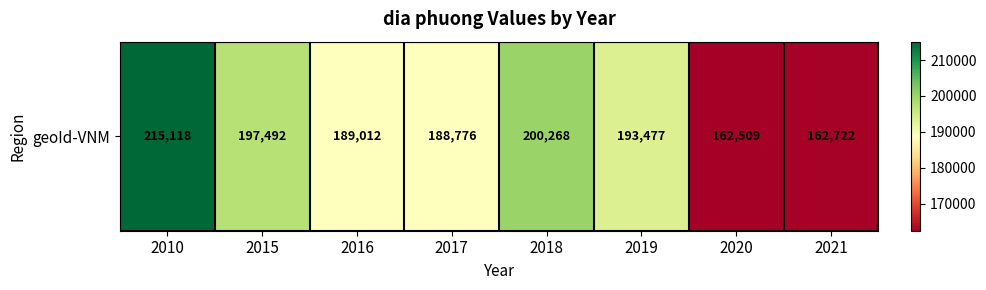

The chart shows a value of 162509 at 2020. True or false?

True